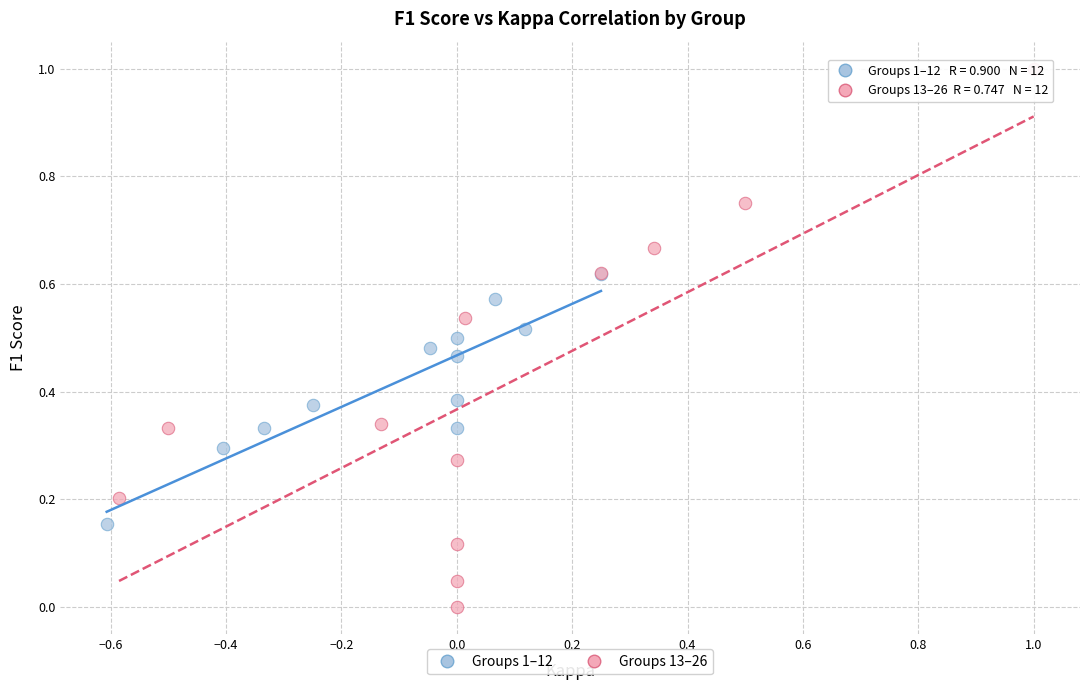

What are all the series names shown in the legend?

Groups 1–12, Groups 13–26